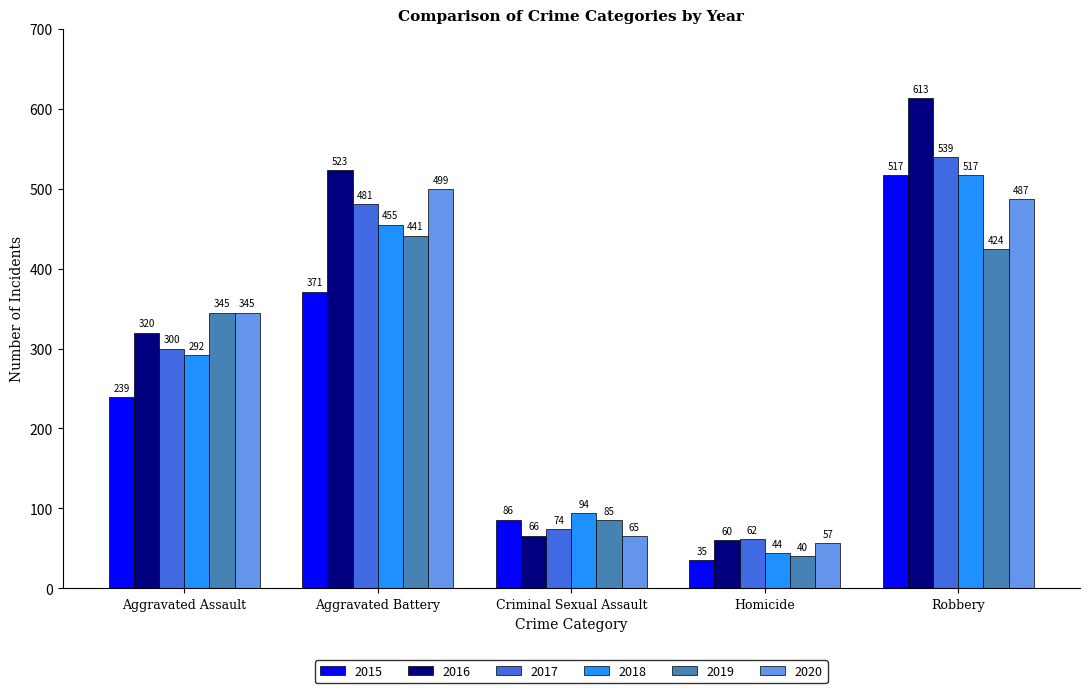

What is the sum of all 2018 values?

1402